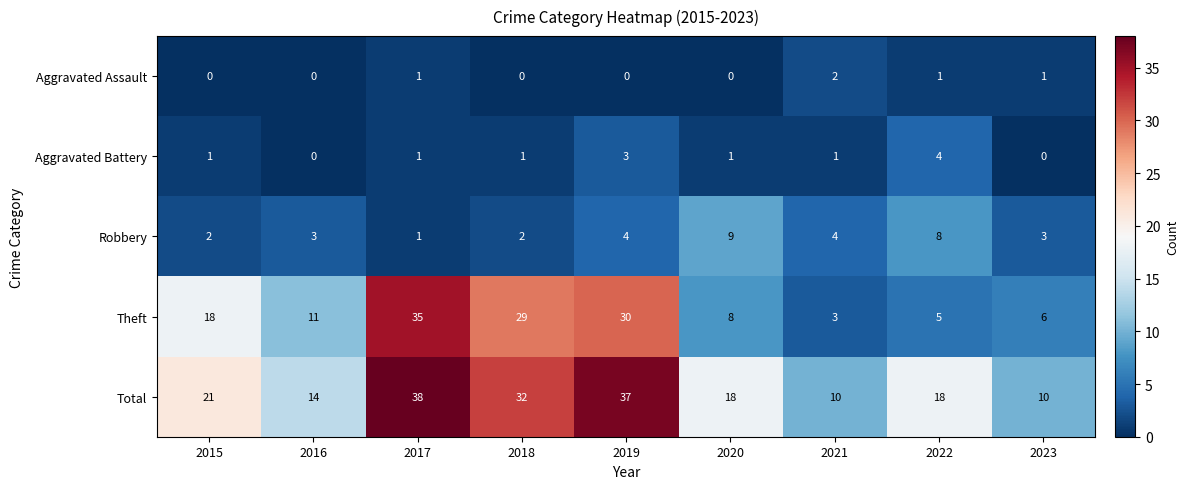

What is the greatest value displayed?

38